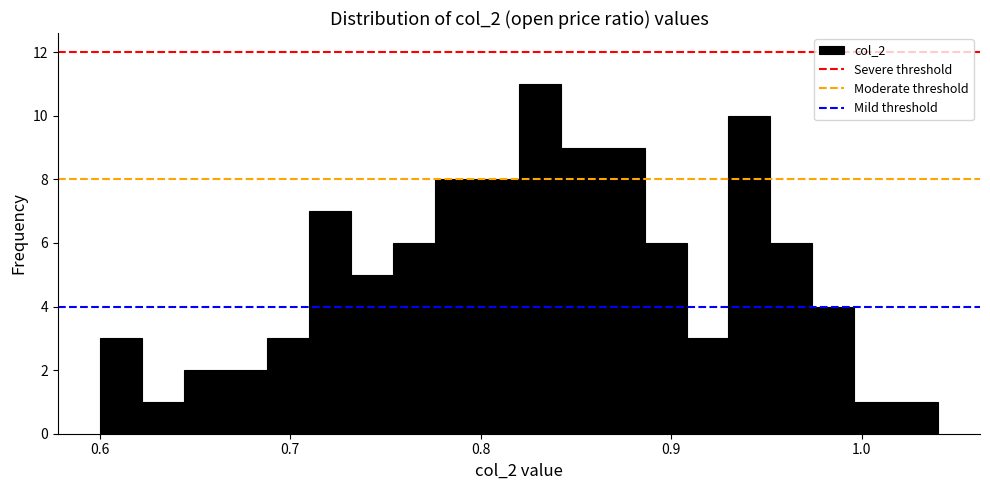

Read against the x-axis, roughly where is the centre of the tallest bar?

0.83